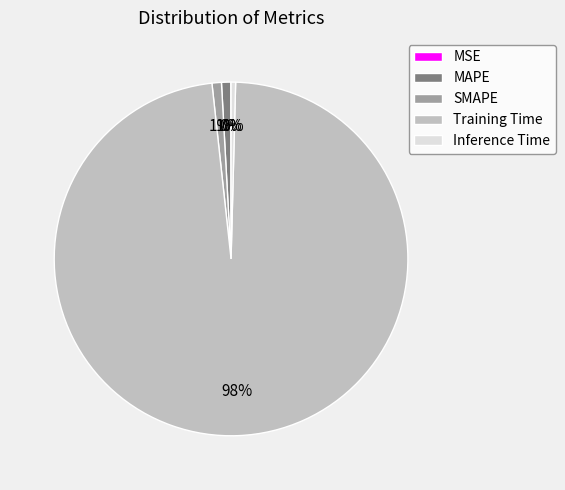

To the nearest percent, what percentage of the pie is MAPE?

1%